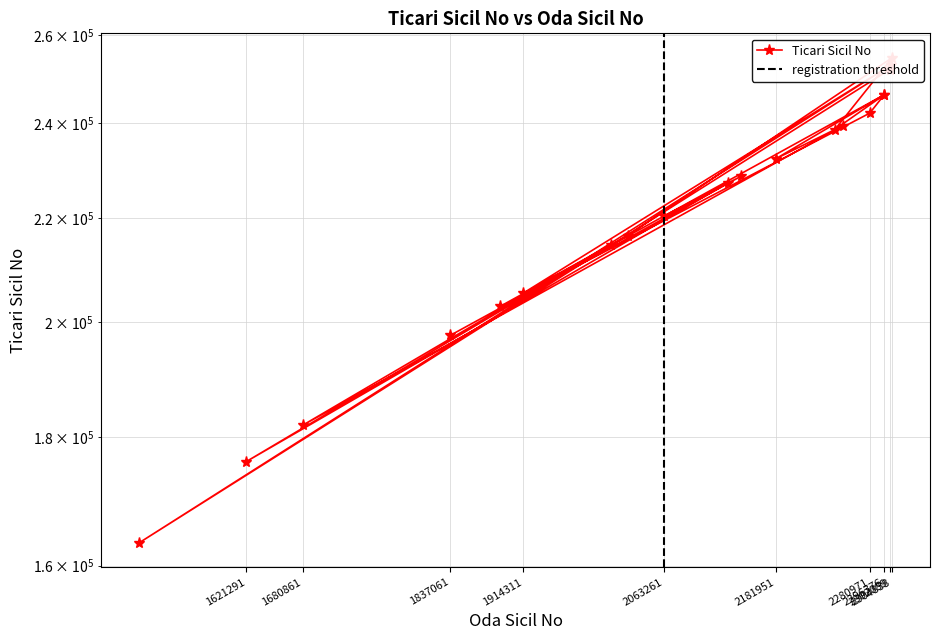

What is the average value?

221956